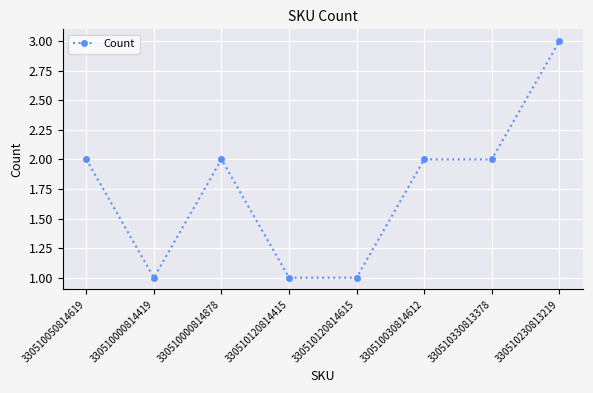

The chart shows a value of 2 at 330510000814878. True or false?

True